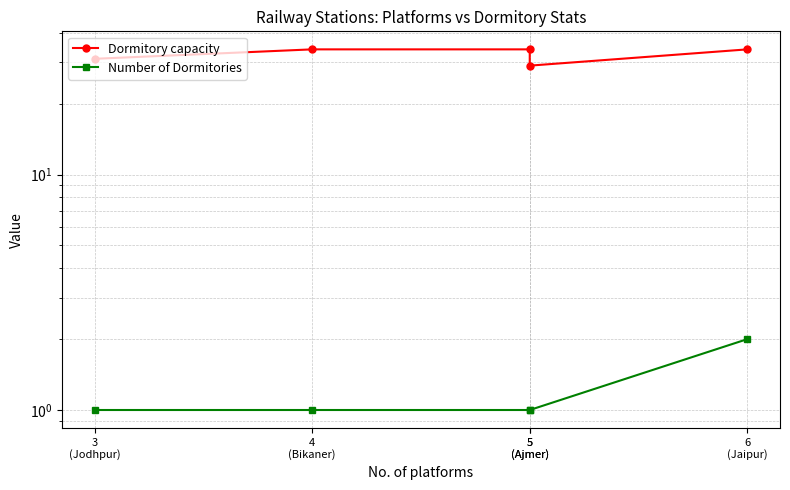

True or false: Number of Dormitories and Dormitory capacity cross at least once.

False